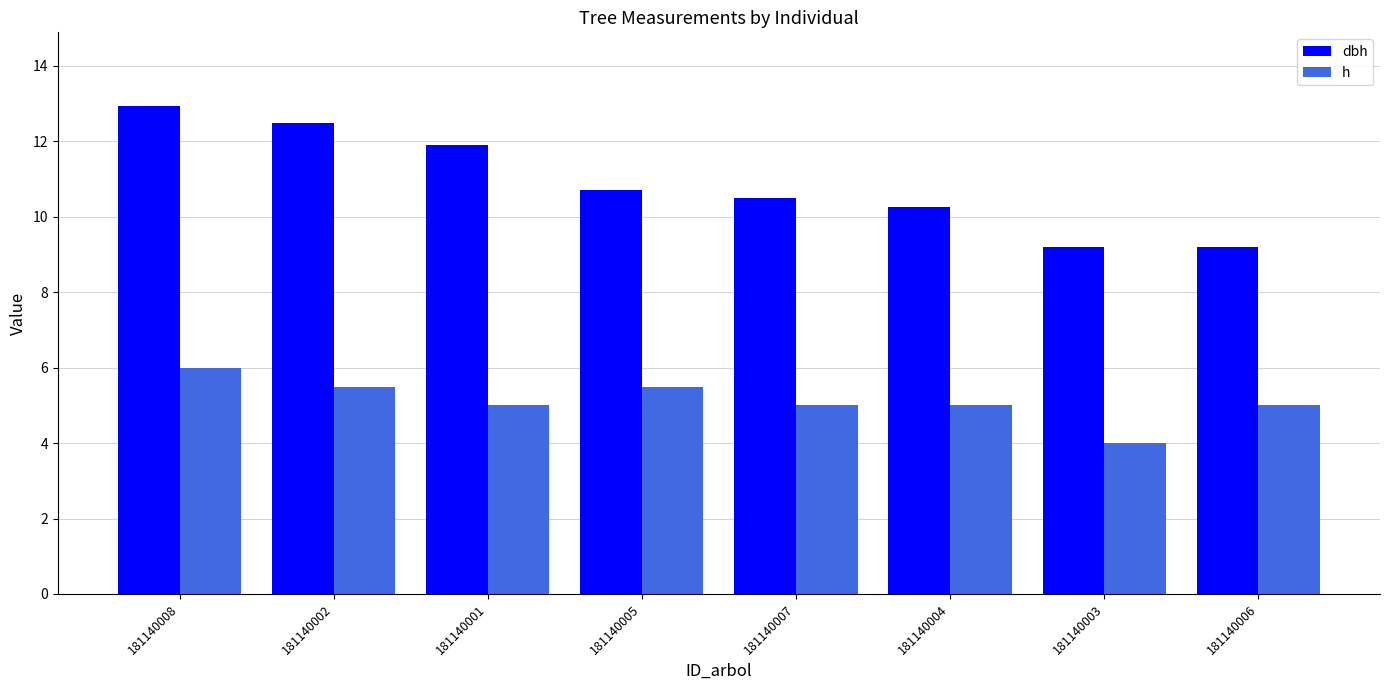

What is the value of the dbh bar at the 7th from the left?

9.2